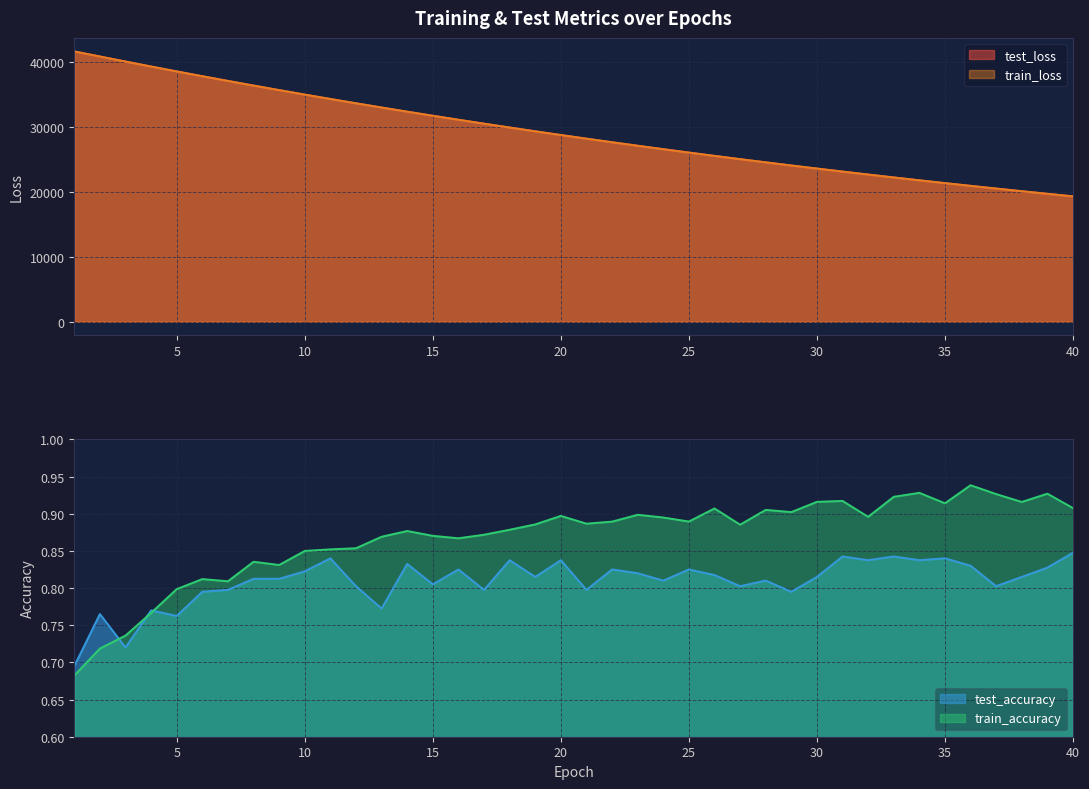

True or false: test_loss and test_accuracy cross at least once.

False